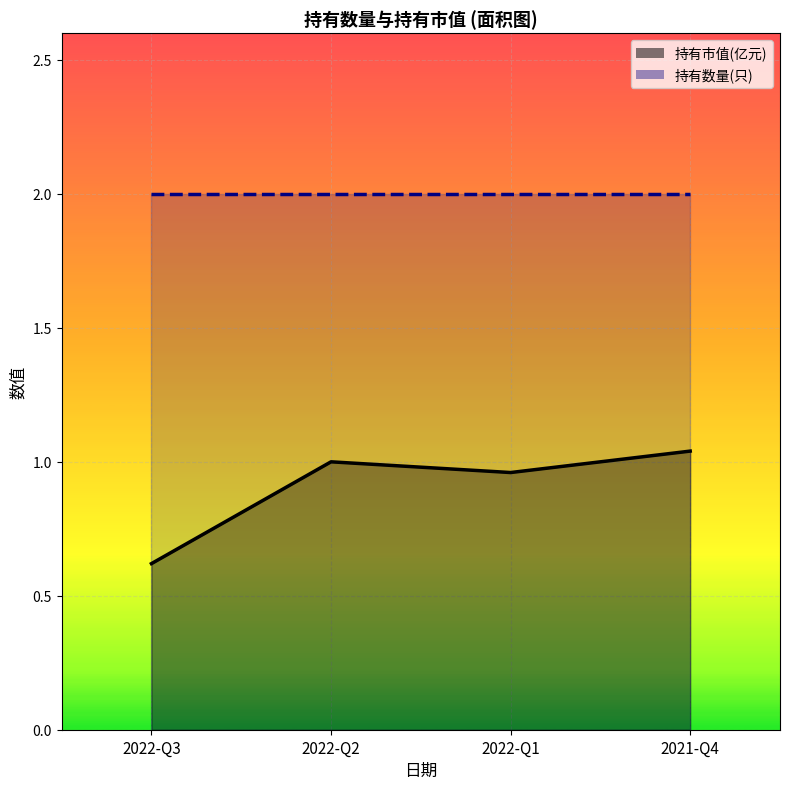

True or false: 持有市值(亿元)_line and 持有数量(只)_line cross at least once.

False